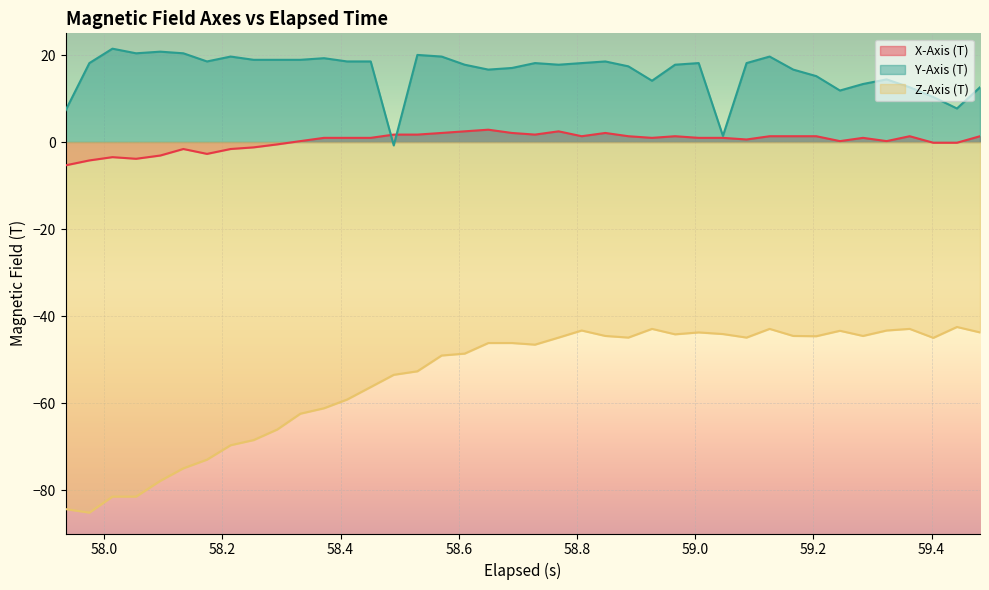

Rank the series at 58.451 from highest to lowest value.

Y-Axis (T), X-Axis (T), Z-Axis (T)